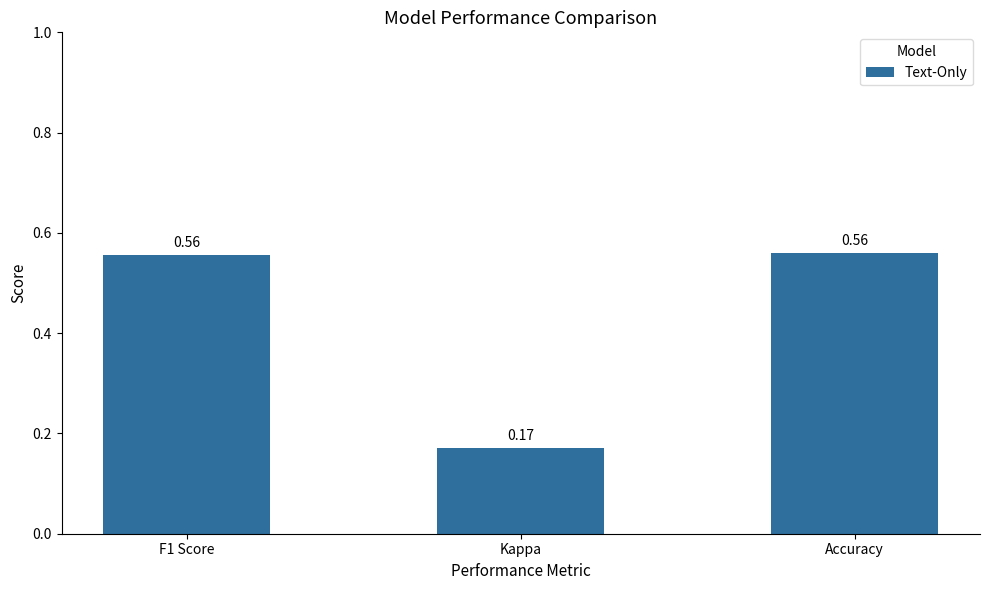

Which has a higher value, Kappa or F1 Score?

F1 Score